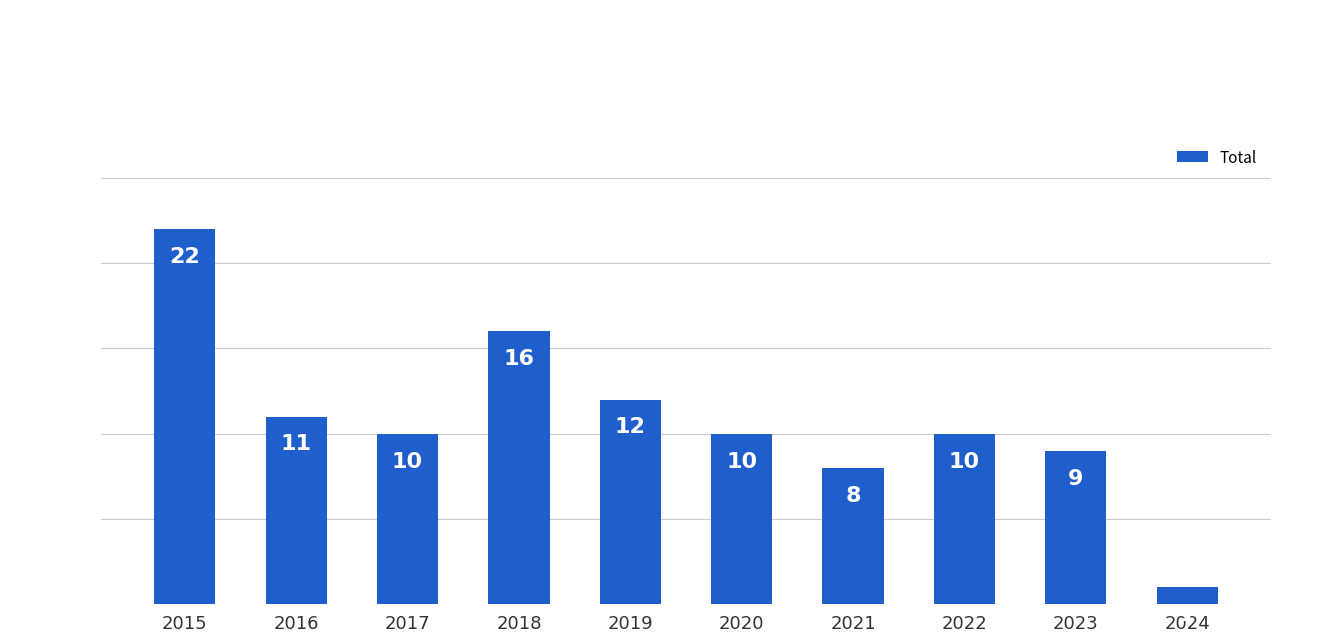

Reading left to right, what are all the values shown in this chart?

2015=22	2016=11	2017=10	2018=16	2019=12	2020=10	2021=8	2022=10	2023=9	2024=1